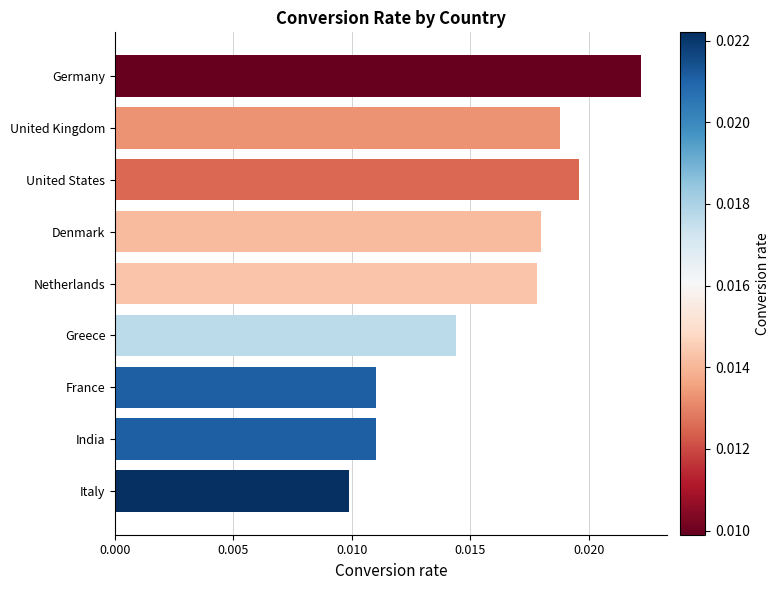

Which label corresponds to the largest value in the chart?

Germany